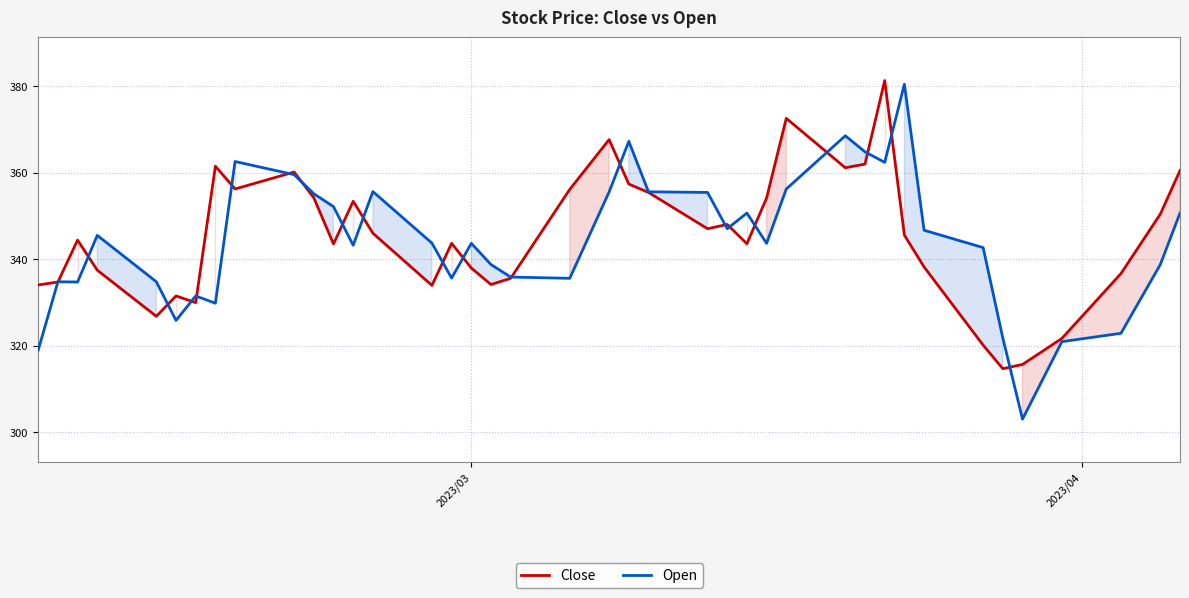

At how many categories does at least one series exceed 317?

39